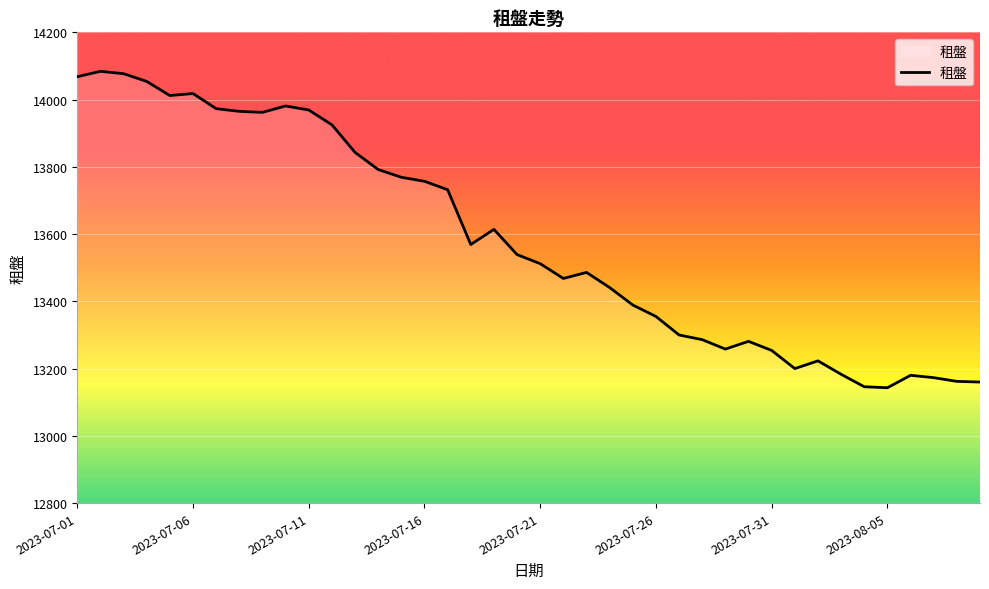

True or false: there are more than 1 points higher than both neighbors.

True